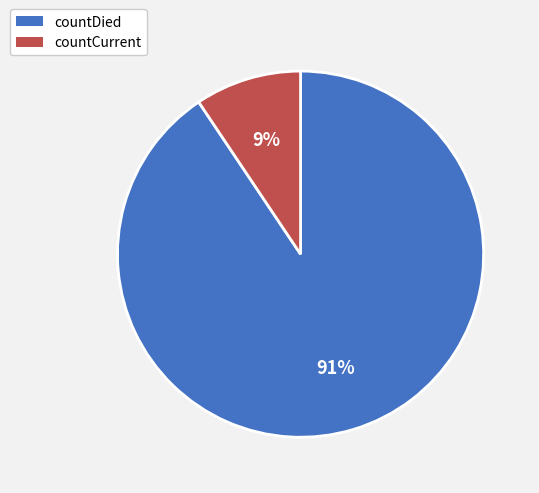

How many segments does this pie chart have?

2